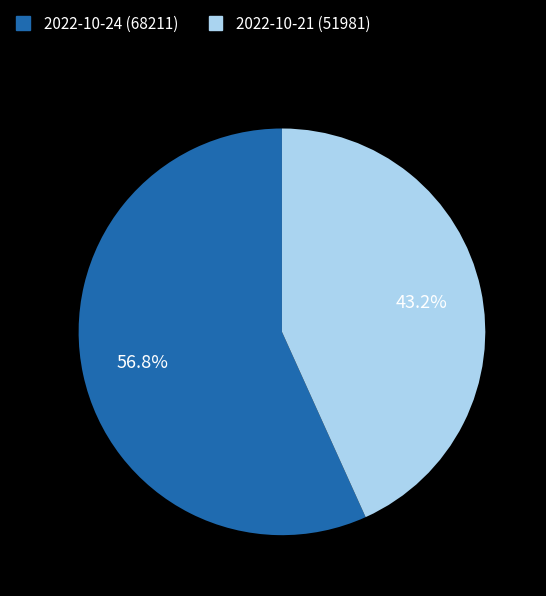

What portion of the pie excludes 2022-10-24 (68211)?

43.2%